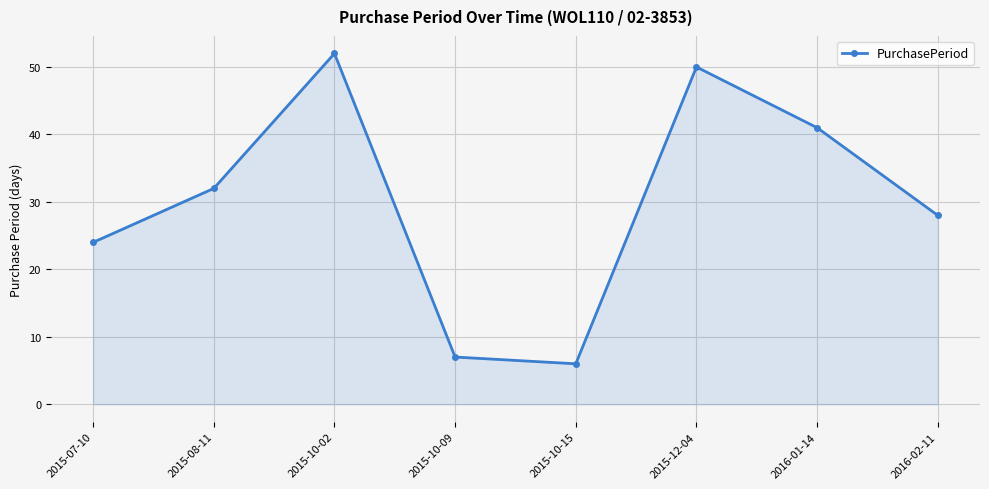

List the labels in order of value, largest first.

2015-10-02, 2015-12-04, 2016-01-14, 2015-08-11, 2016-02-11, 2015-07-10, 2015-10-09, 2015-10-15